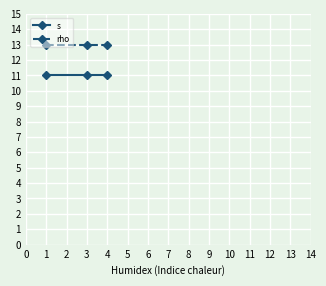

How many lines are shown in the chart?

2